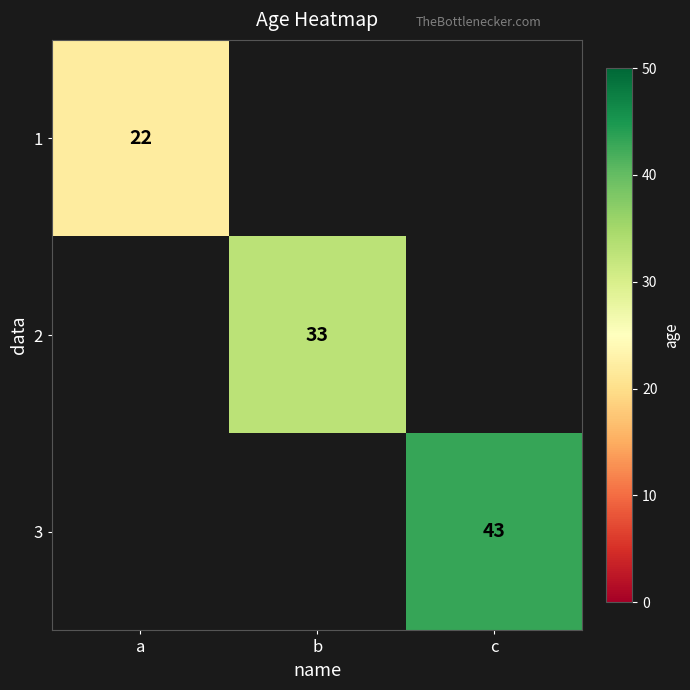

The value of 1 at a is 22. True or false?

True